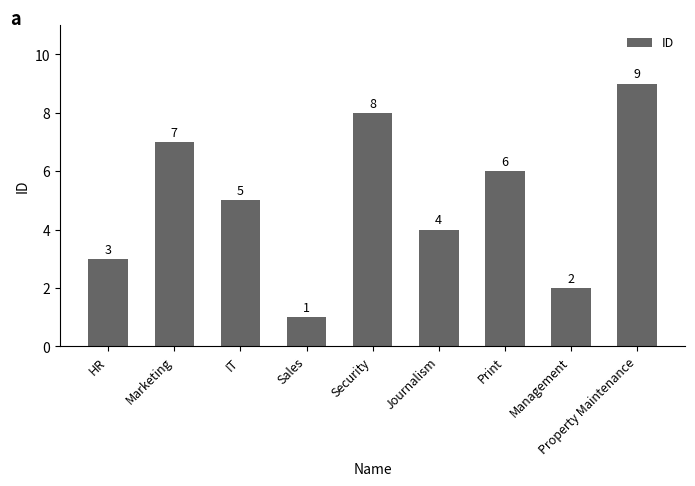

What is the difference between the second highest and minimum values?

7